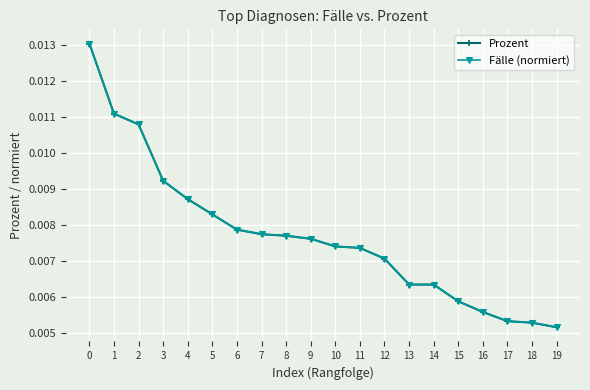

At how many categories does at least one series exceed 0?

20